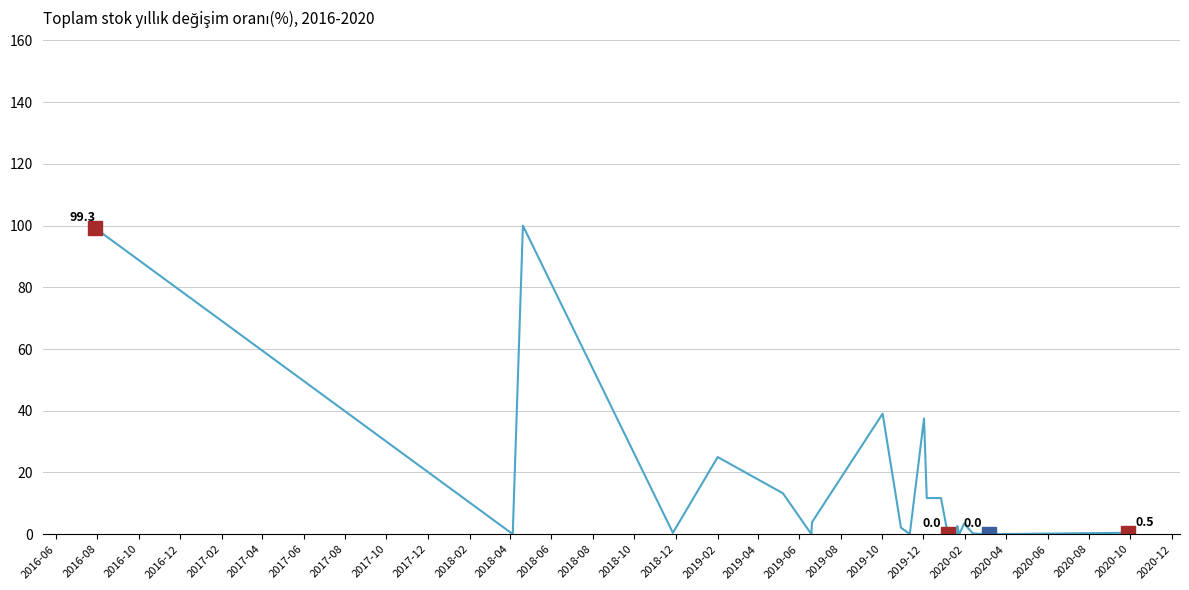

Does the chart display data point markers on the line(s)?

No